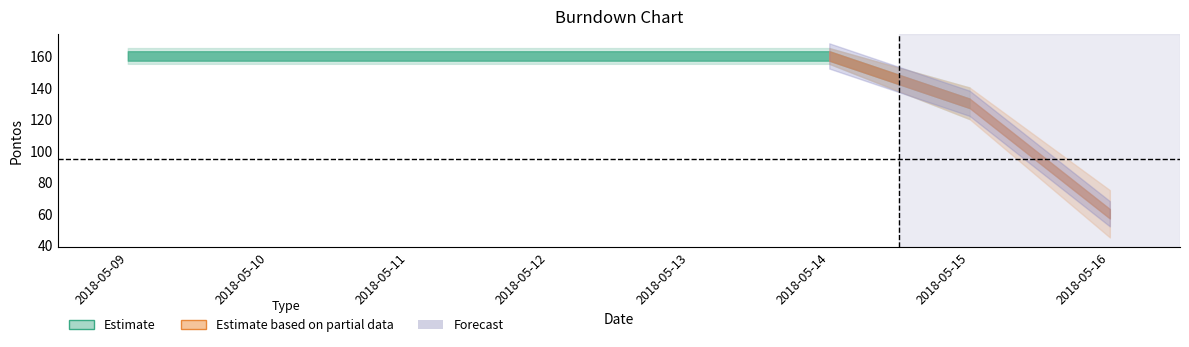

What is the approximate value at 2018-05-11, to the nearest 50?

150